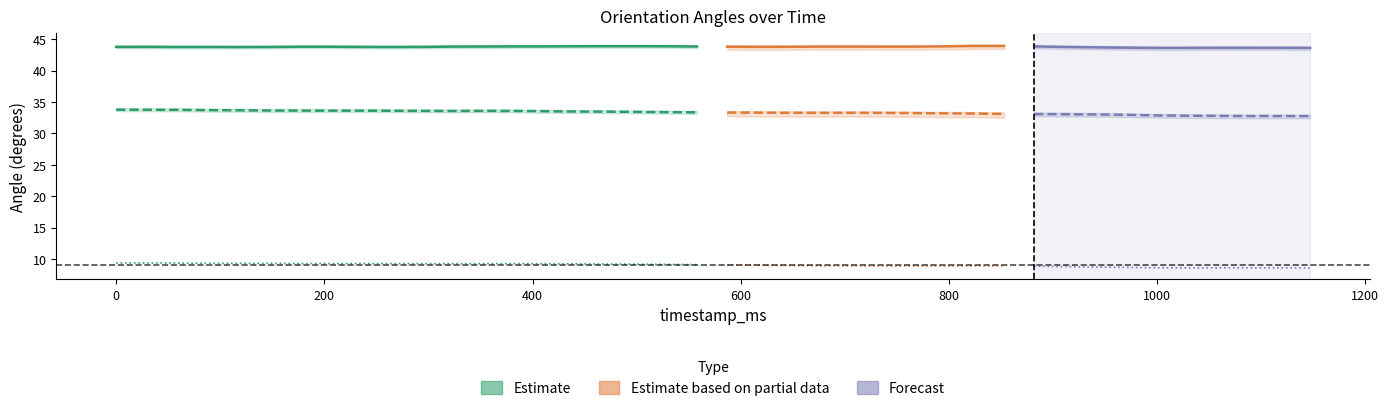

The value of pitch at 600 is 43.8. True or false?

True